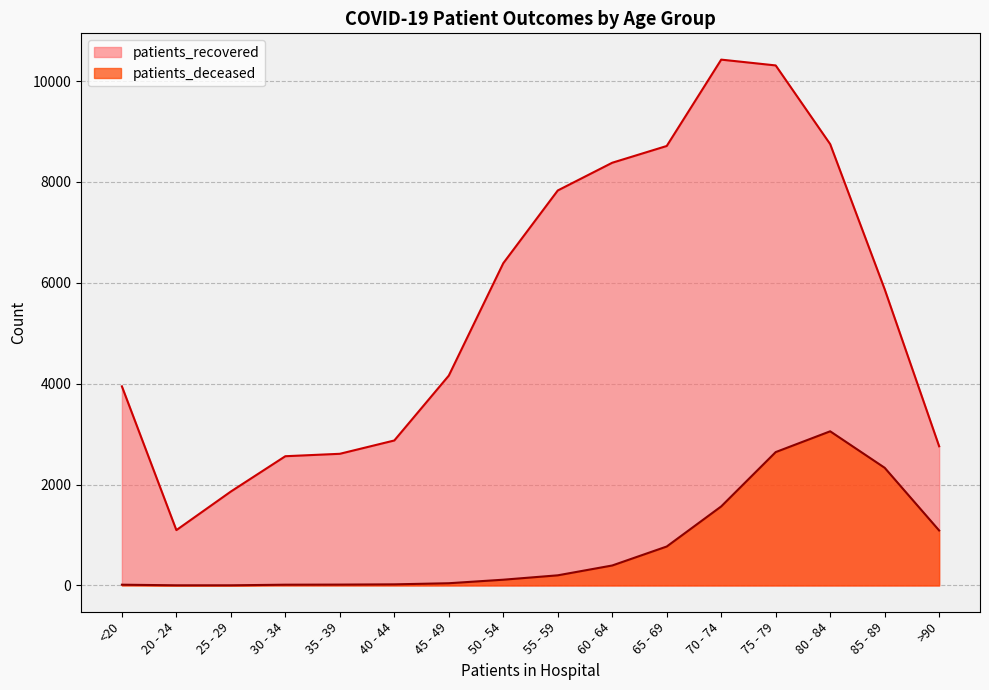

Reading right to left, what are all the values shown in this chart?

patients_recovered: >90=2759	85 - 89=5873	80 - 84=8749	75 - 79=10309	70 - 74=10424	65 - 69=8712	60 - 64=8380	55 - 59=7830	50 - 54=6388	45 - 49=4160	40 - 44=2874	35 - 39=2610	30 - 34=2562	25 - 29=1862	20 - 24=1097	<20=3947
patients_deceased: >90=1090	85 - 89=2333	80 - 84=3056	75 - 79=2644	70 - 74=1567	65 - 69=772	60 - 64=396	55 - 59=201	50 - 54=114	45 - 49=44	40 - 44=22	35 - 39=17	30 - 34=15	25 - 29=3	20 - 24=3	<20=15